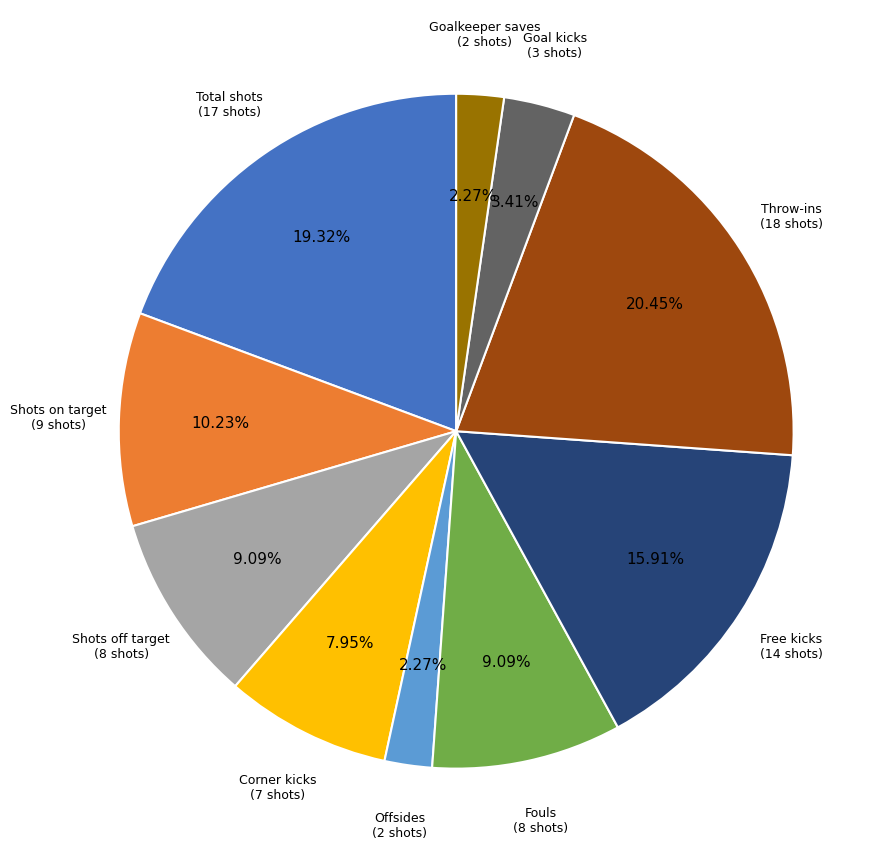

Is there a majority slice in this chart?

No